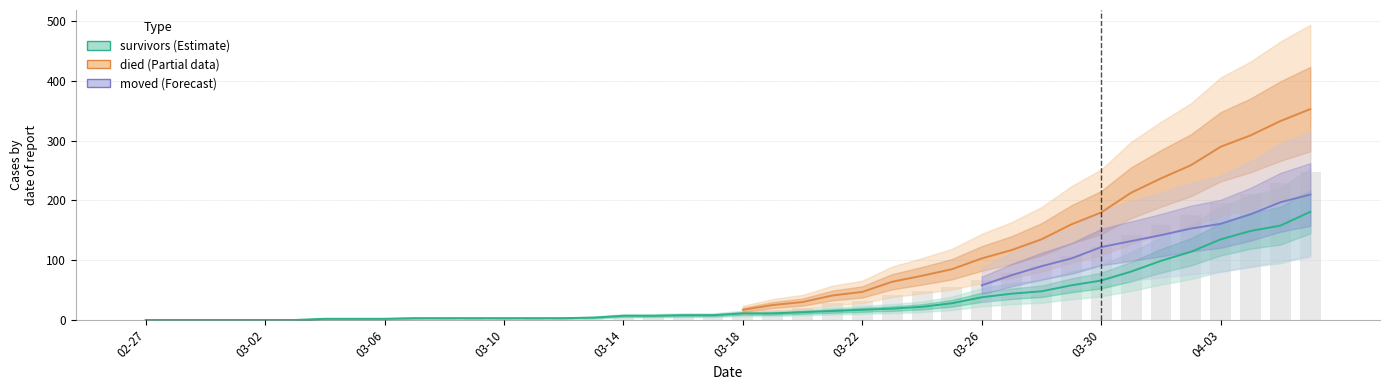

Which category has the highest value across all series?

2020-04-06